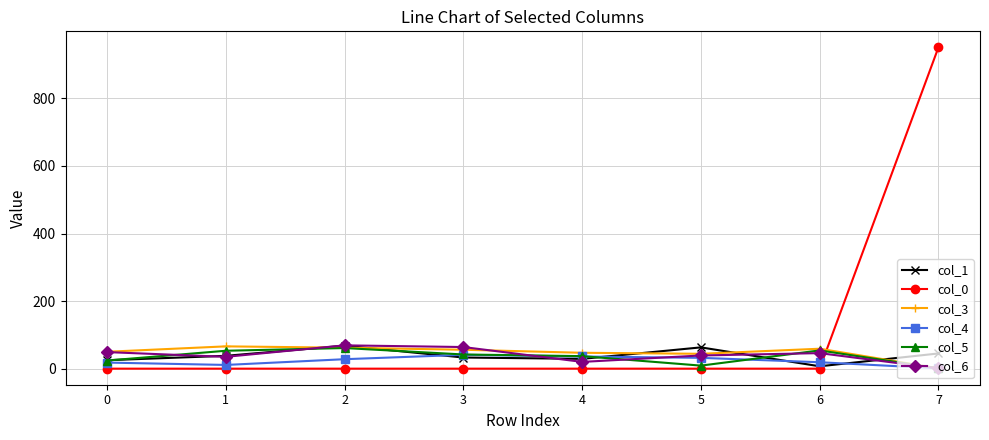

What is the maximum value shown in the chart?

951